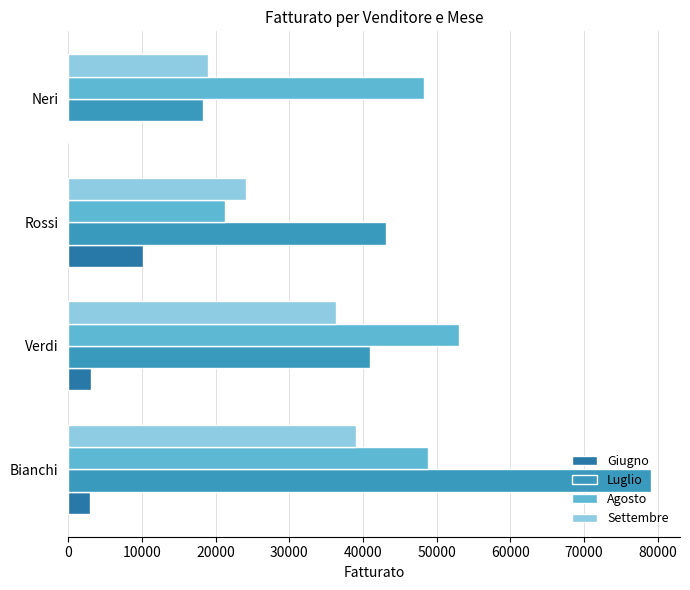

What are all the series names shown in the legend?

Giugno, Luglio, Agosto, Settembre